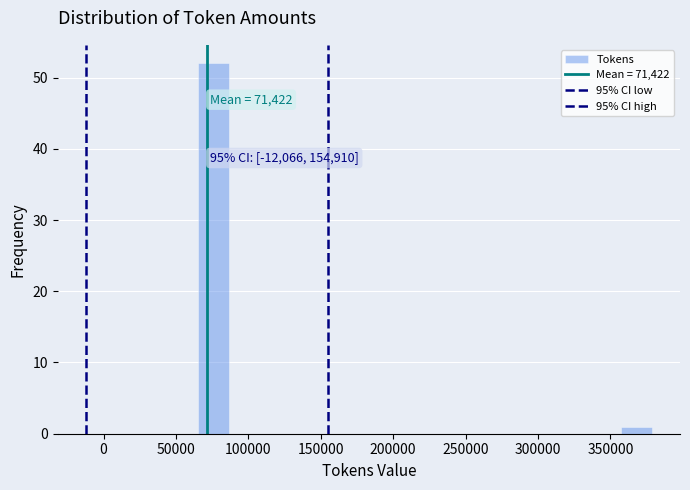

Over which range of the x-axis is the bar tallest?

65000 to 85000